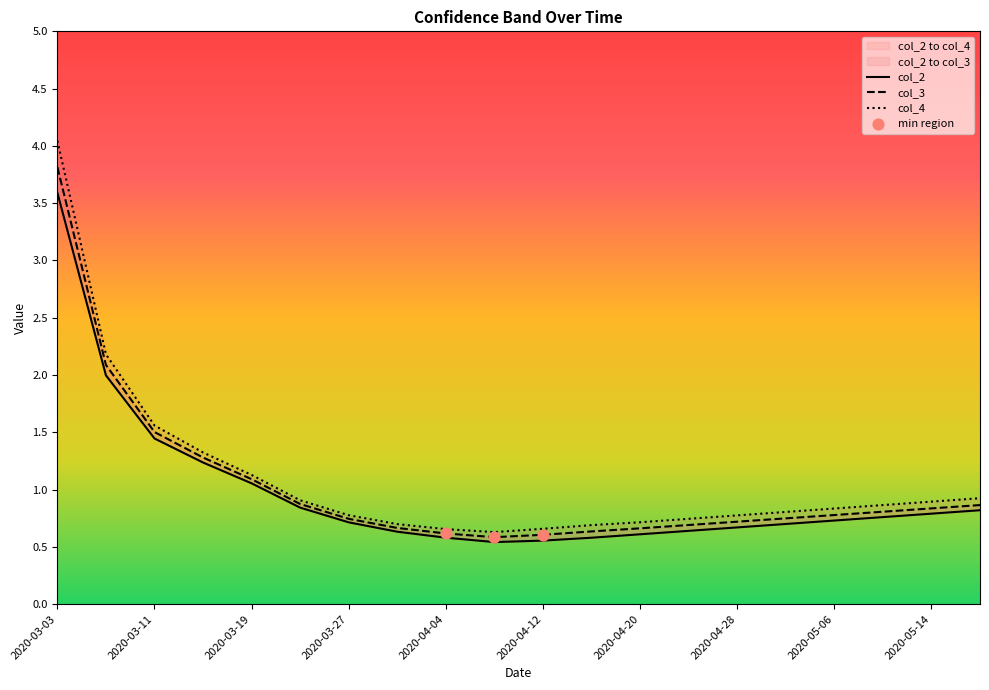

Which series has the widest spread of Y values?

col_4